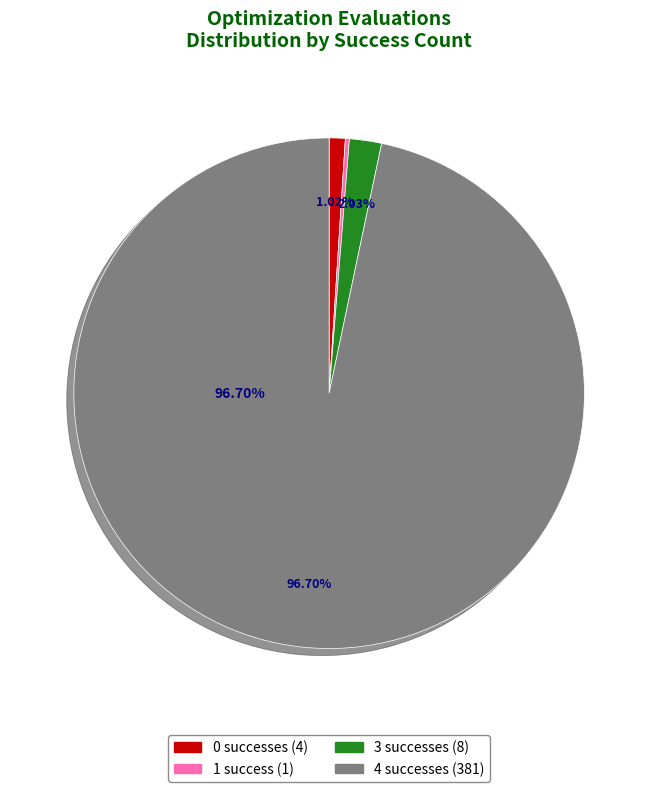

Is there a majority slice in this chart?

Yes